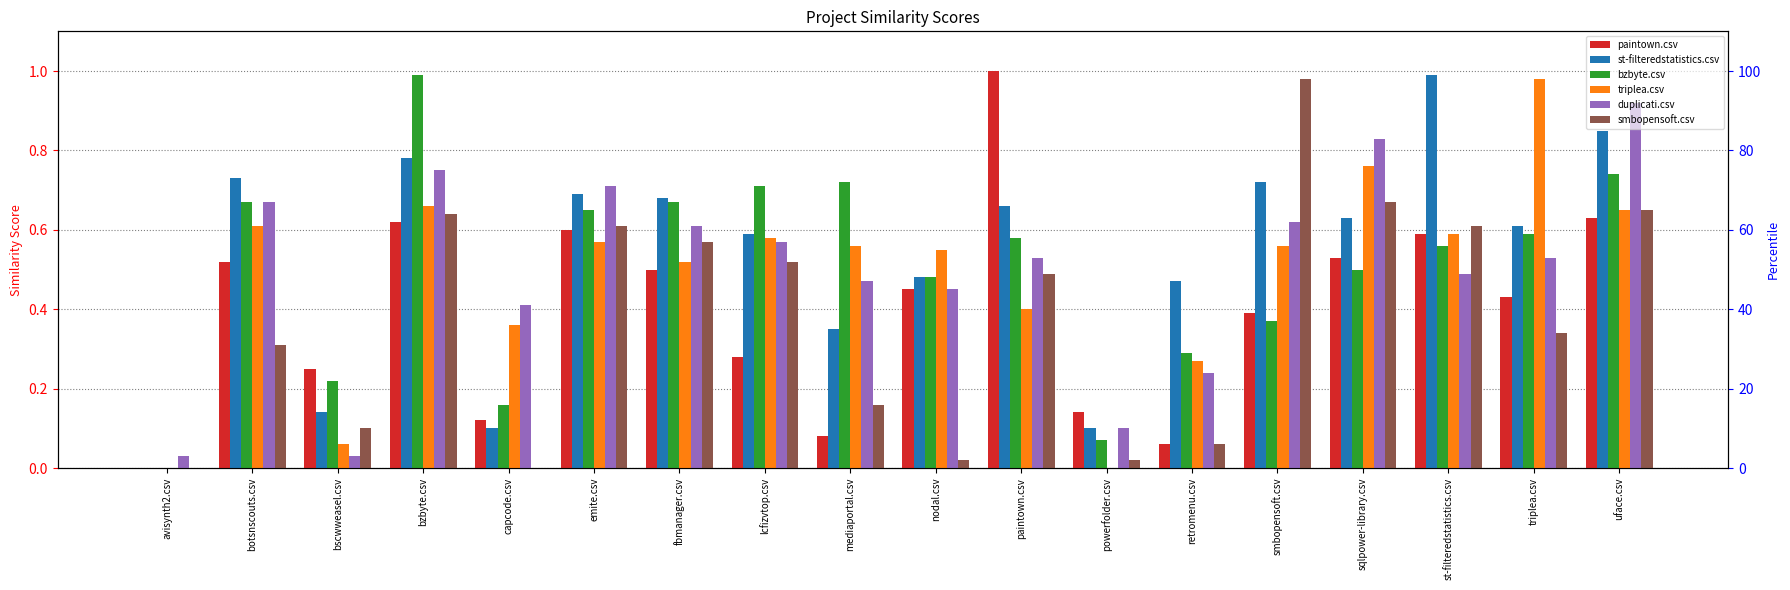

Between retromenu.csv and nodal.csv, which is larger?

nodal.csv